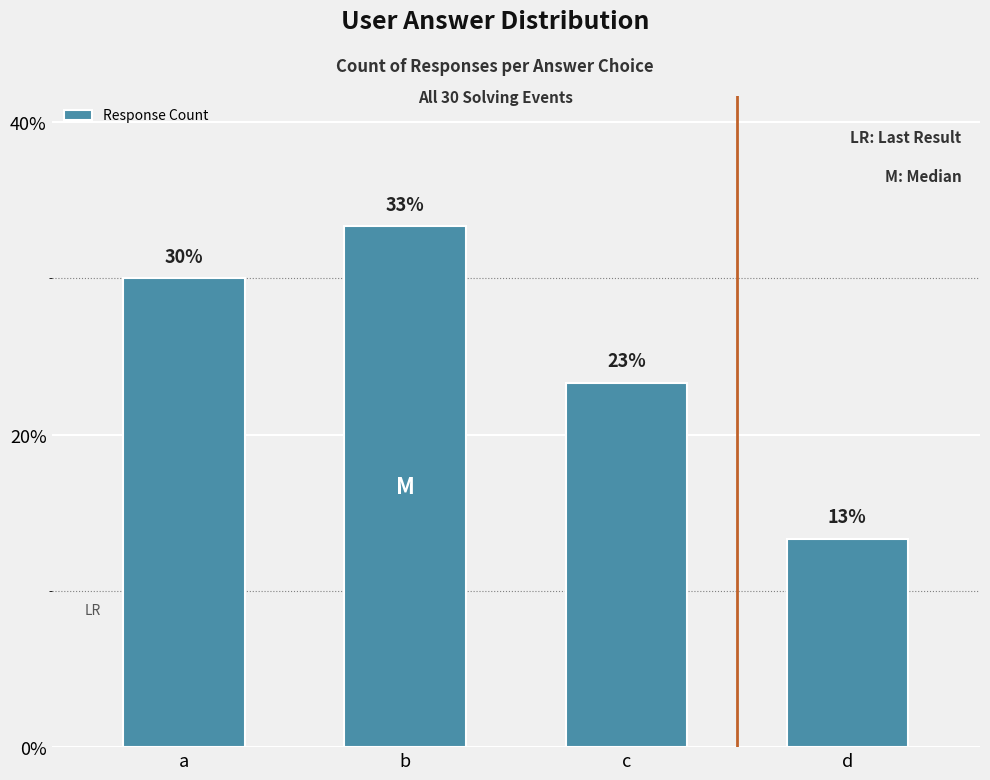

Are the bars grouped side by side (vs. stacked)?

No